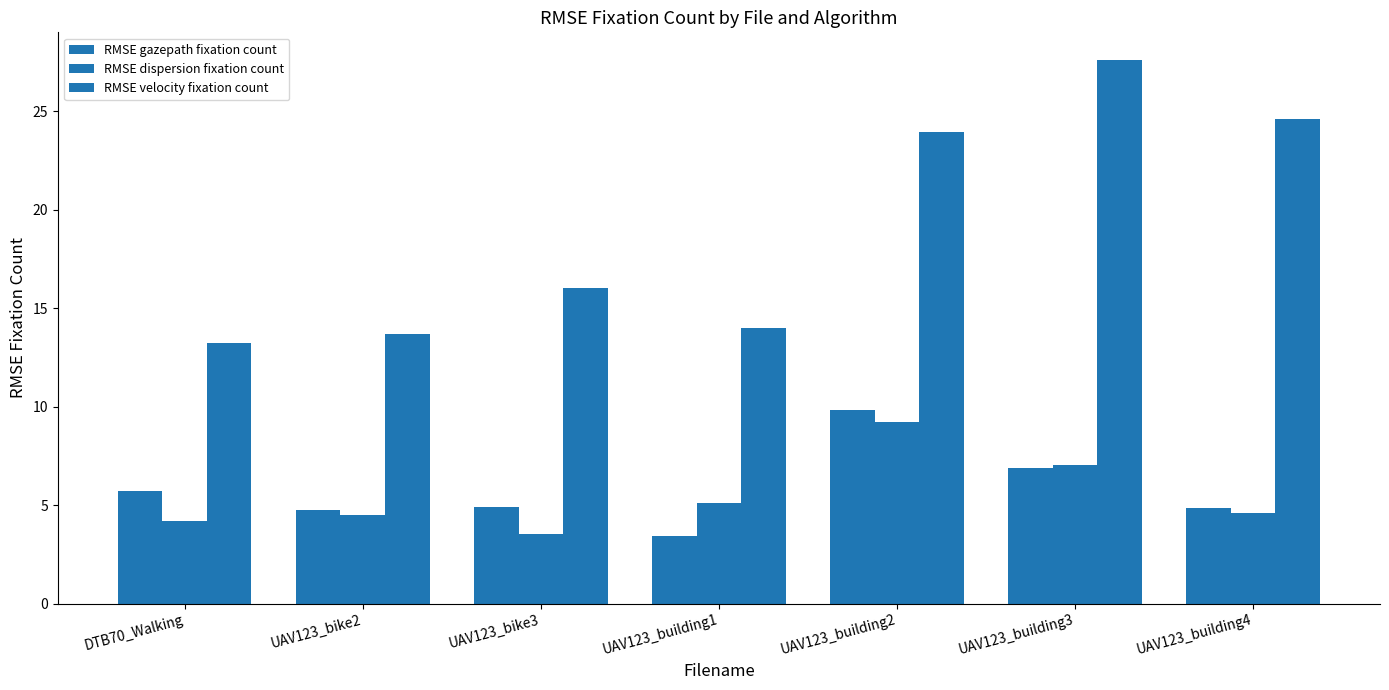

Is the value of RMSE dispersion fixation count at UAV123_bike3 greater than the value of RMSE gazepath fixation count at UAV123_building1?

Yes